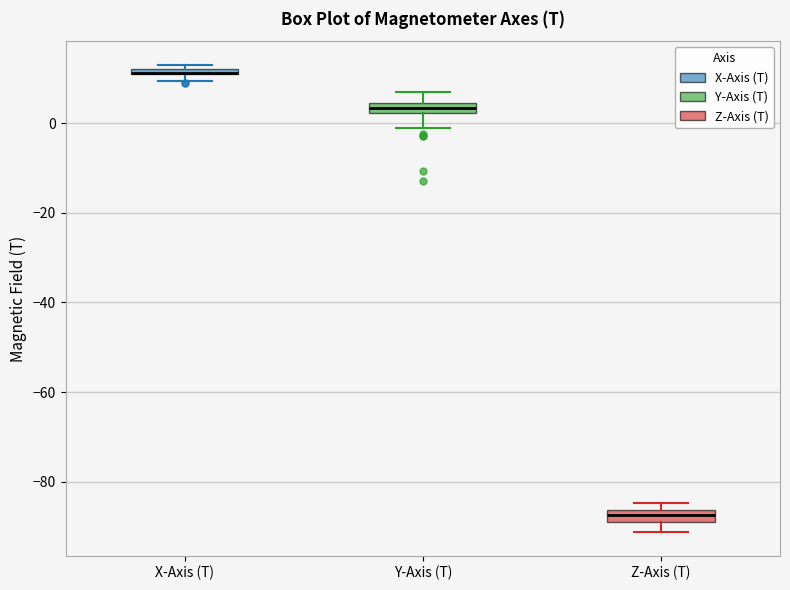

Where does the upper whisker of the box for Y-Axis (T) end on the y-axis? The values are not printed on the chart, so give them approximately, as read against the axis.

6